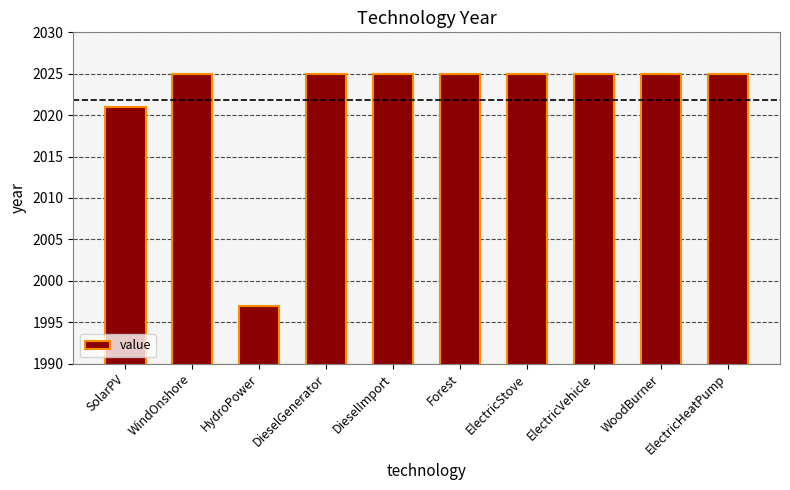

Reading left to right, transcribe all the data shown in this chart.

2021	2025	1997	2025	2025	2025	2025	2025	2025	2025